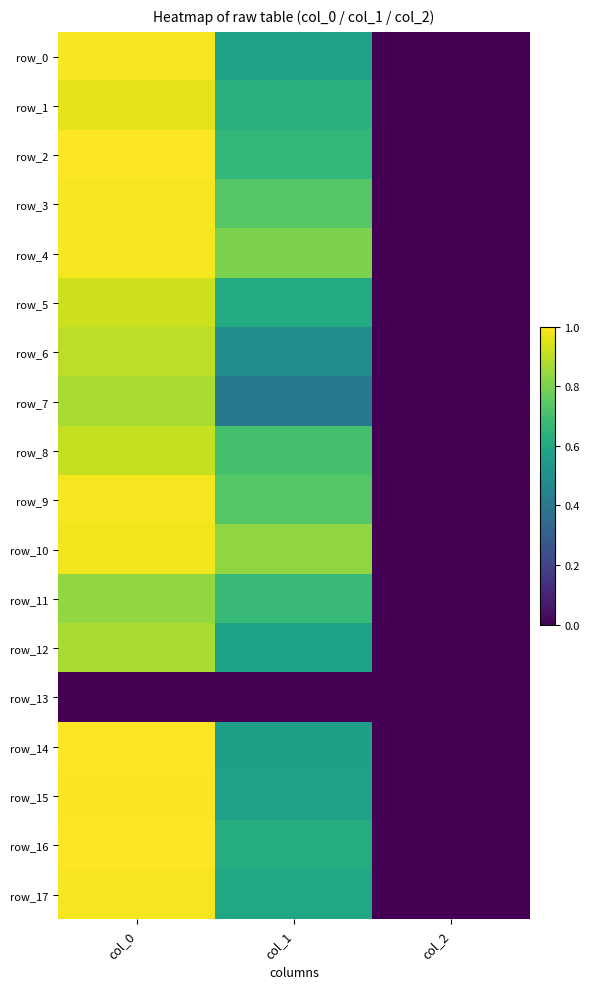

Is the value of row_12 at col_0 greater than the value of row_16 at col_0?

No